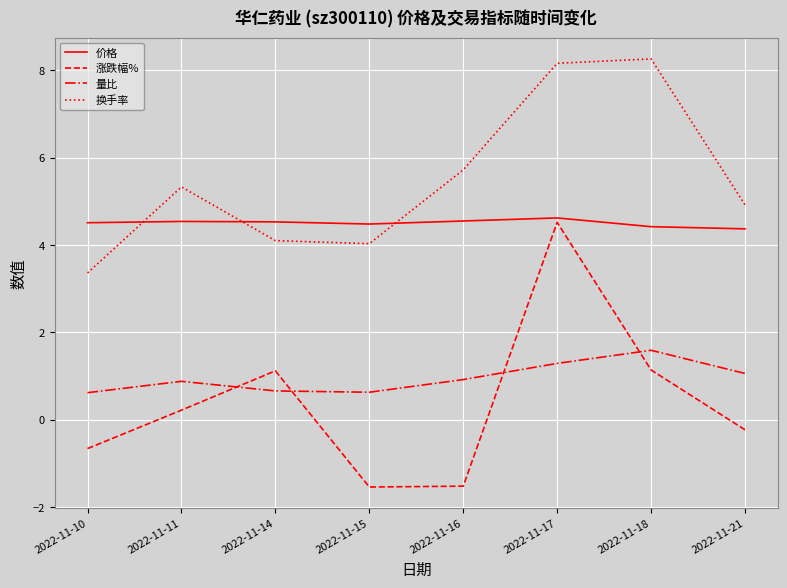

What are all the series names shown in the legend?

价格, 涨跌幅%, 量比, 换手率